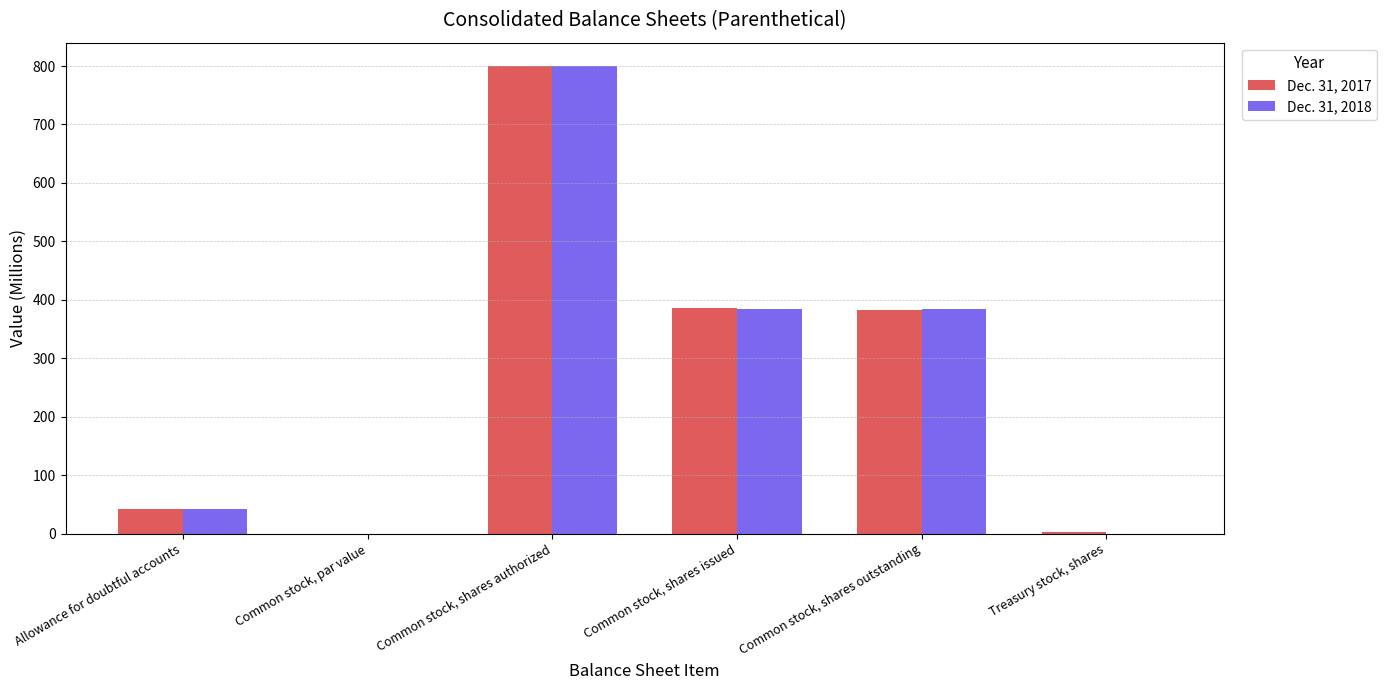

At which category is the sum across all series the highest?

Common stock, shares authorized